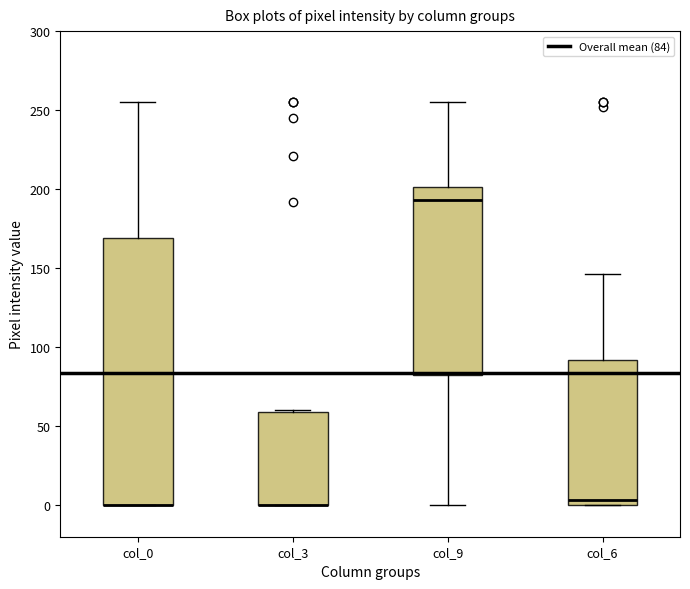

Reading left to right, read every box against the y-axis: the position of its median line, the range the box covers, and the ends of its whiskers. The values are not printed on the chart, so give them approximately, as read against the axis.

col_0: median 0 (drawn on the box's lower edge), box 0 to 170, whiskers 0 to 255
col_3: median 0 (drawn on the box's lower edge), box 0 to 60, whiskers 0 to 60
col_9: median 195, box 80 to 200, whiskers 0 to 255
col_6: median 5, box 0 to 90, whiskers 0 to 145